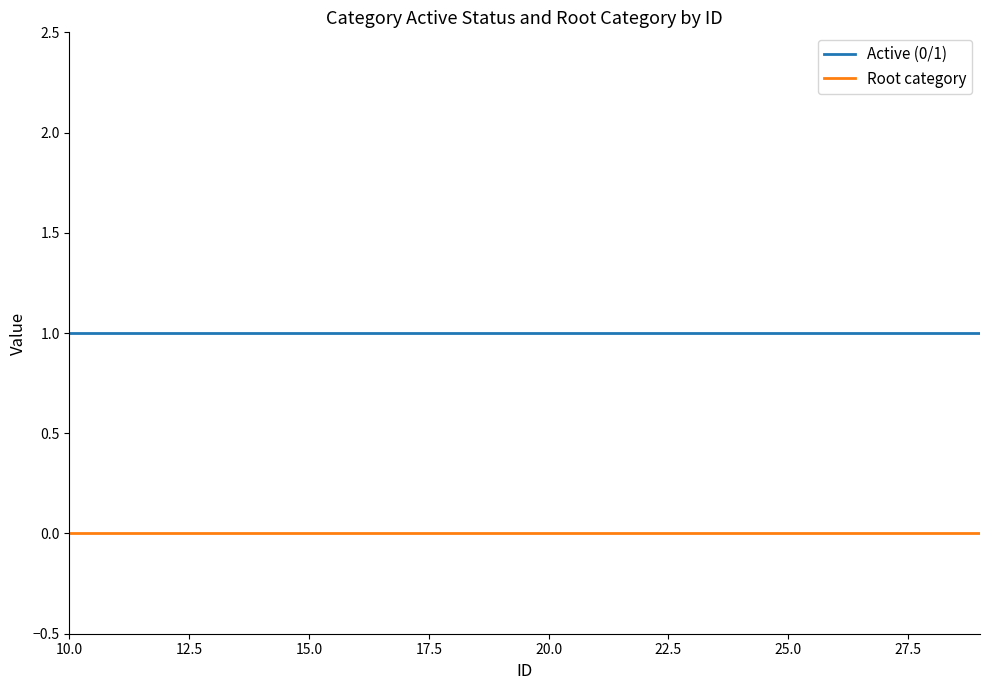

True or false: Root category and Active (0/1) cross at least once.

False